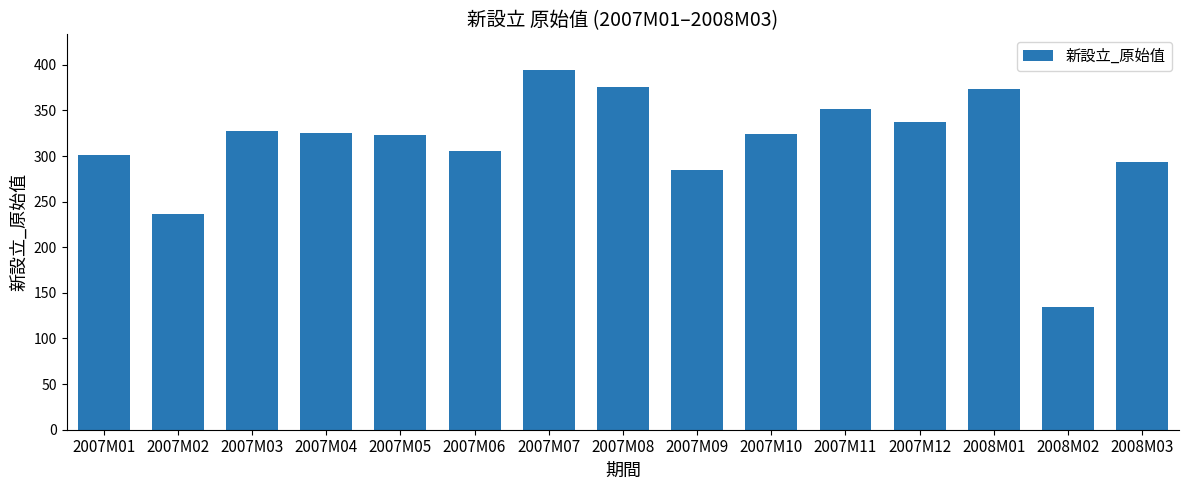

What value does the data have at 2008M01?

374